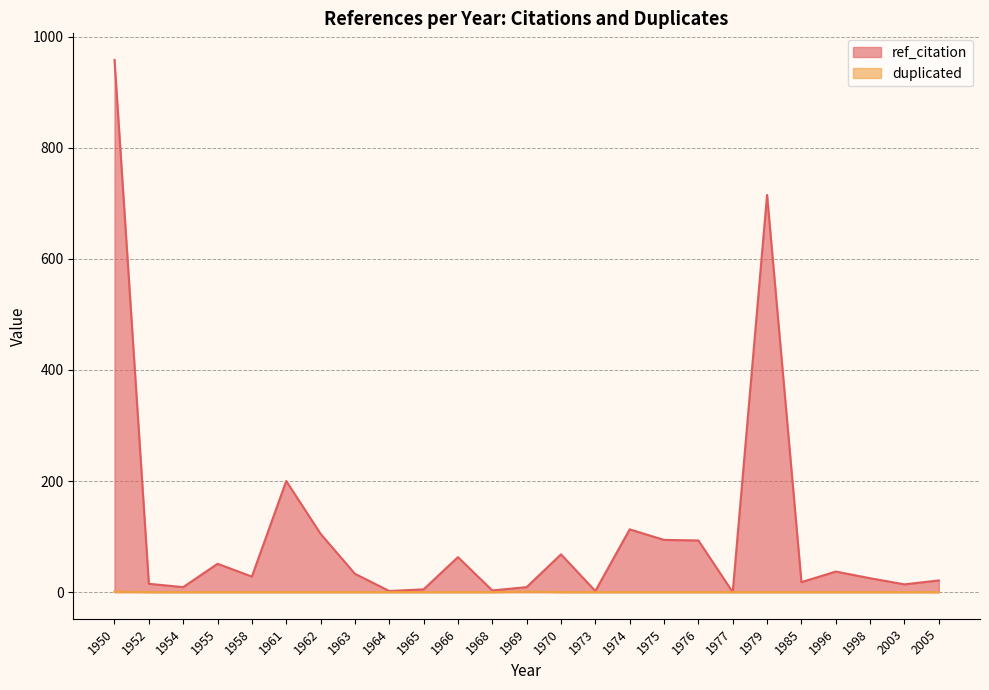

The duplicated series shows 0 at 1963. True or false?

True